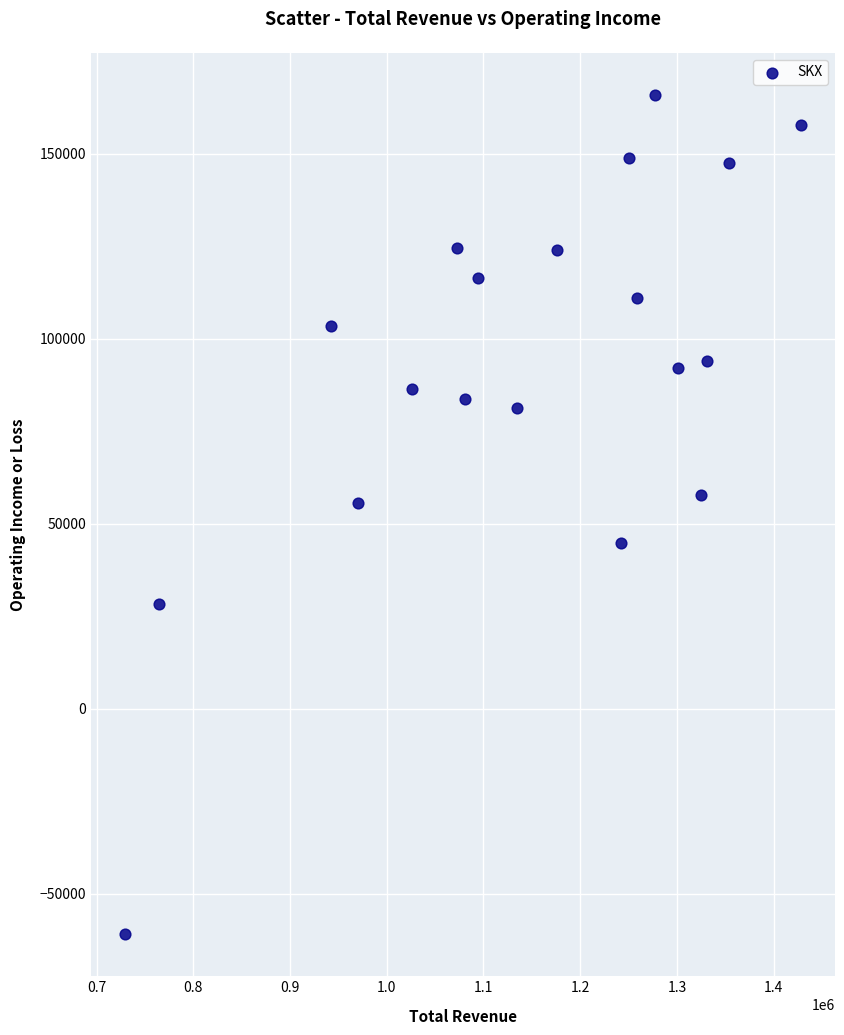

What is the range of Y values (max minus min)?

226800